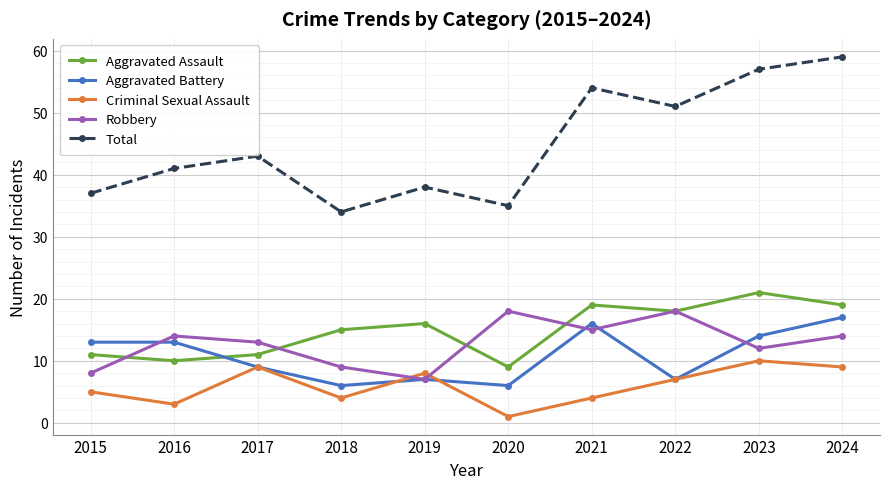

Which series has the widest spread of values?

Total